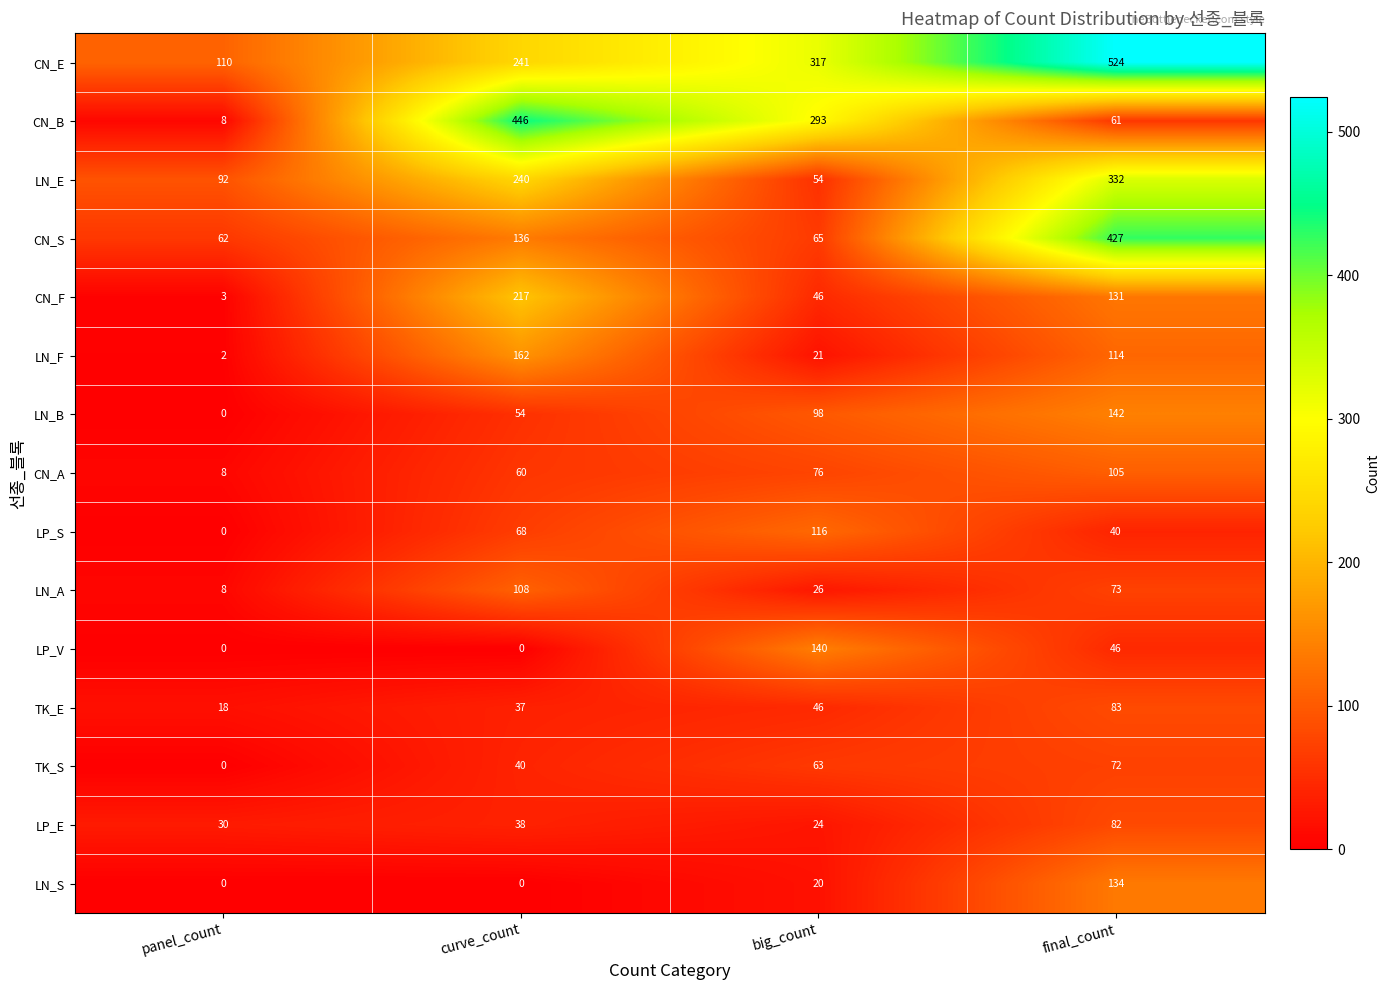

What is the sum of the CN_A values at curve_count and final_count?

165